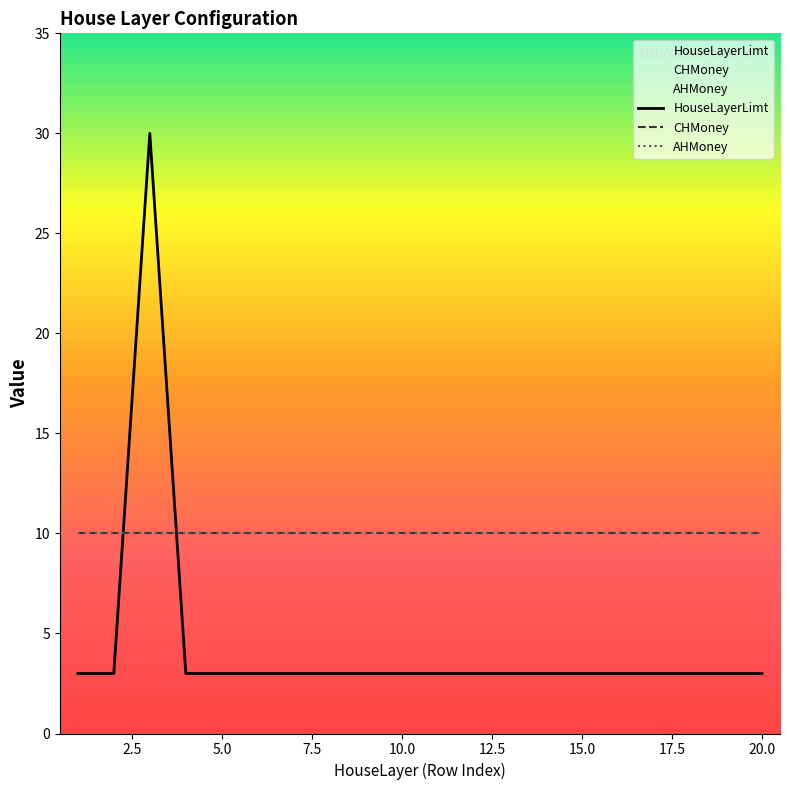

What is the smallest value displayed?

3